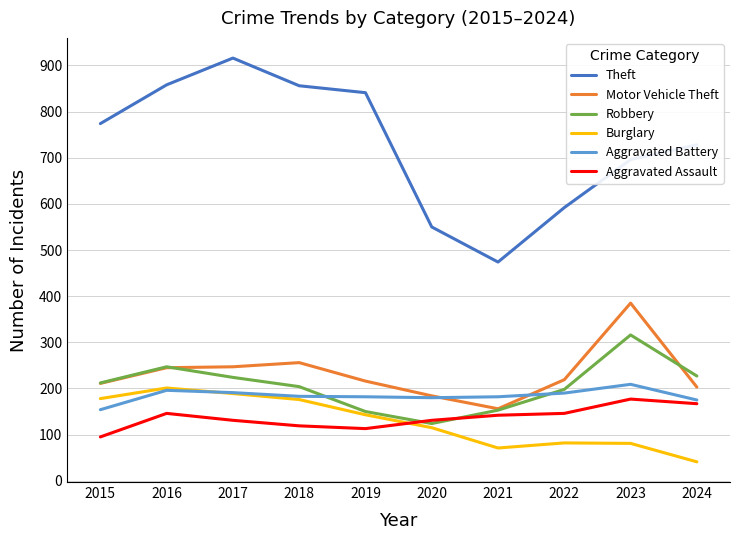

True or false: Aggravated Battery has a value of 182 at 2019.

True